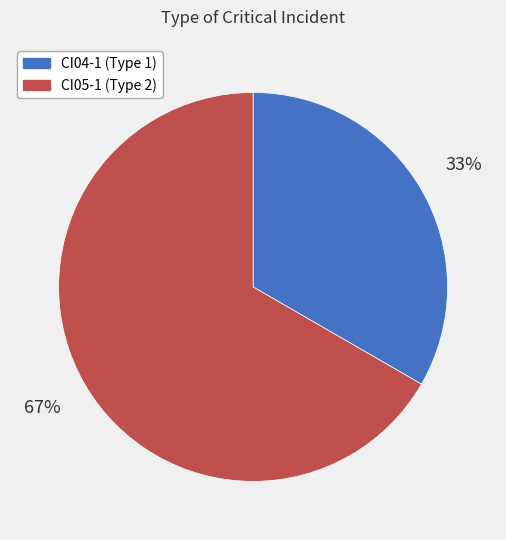

The CI04-1 slice represents 26% of the pie. True or false?

False